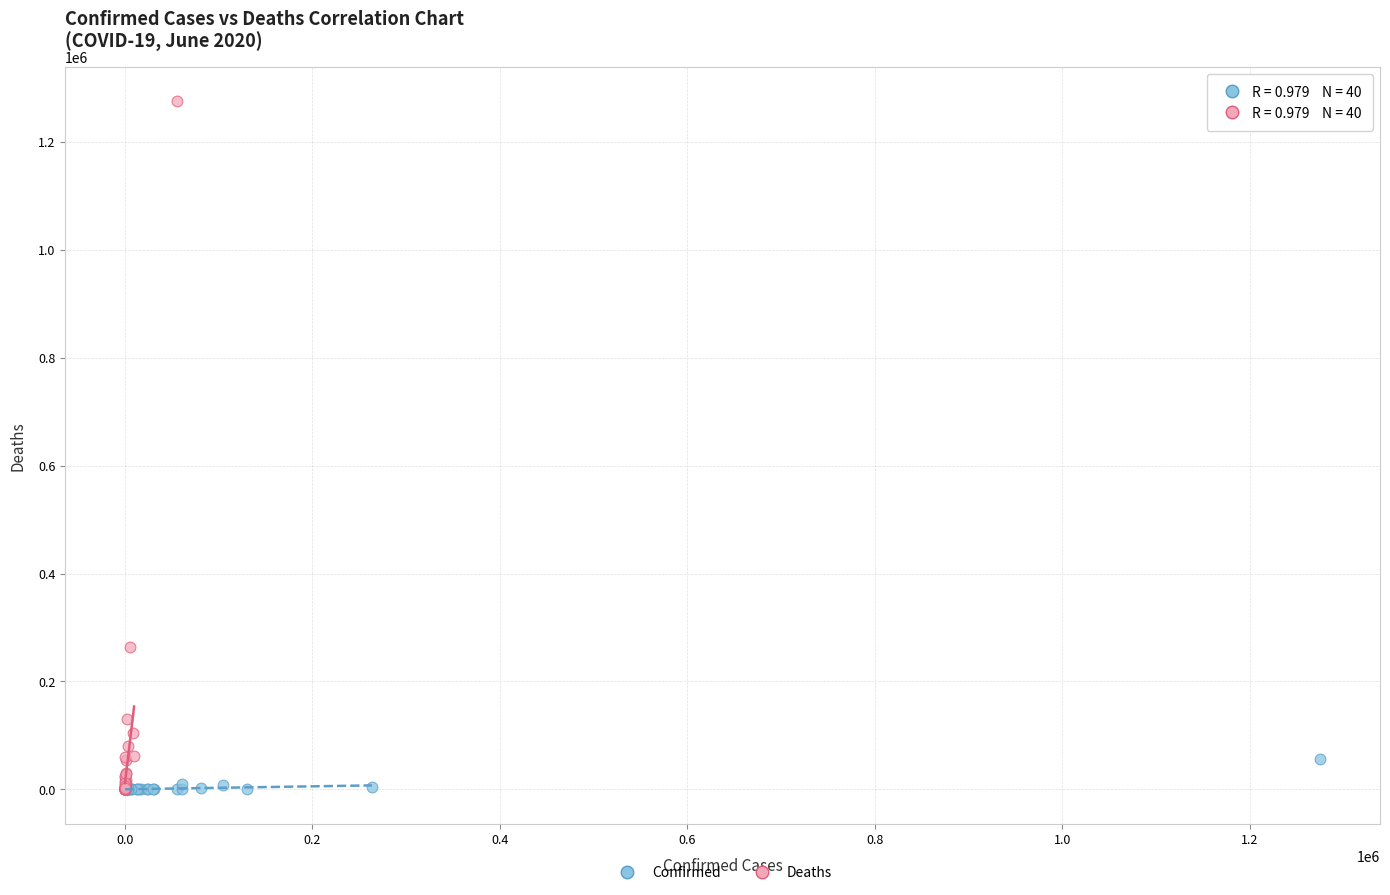

Which series reaches the maximum Y coordinate?

Deaths